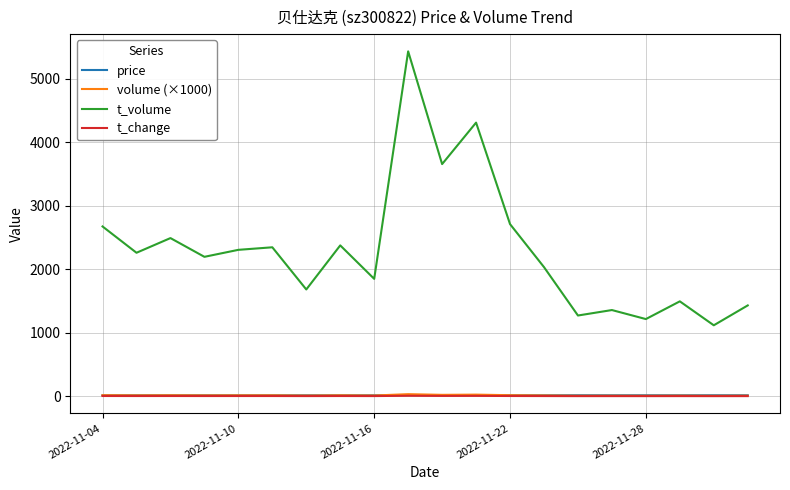

What is the maximum value shown in the chart?

5430.0